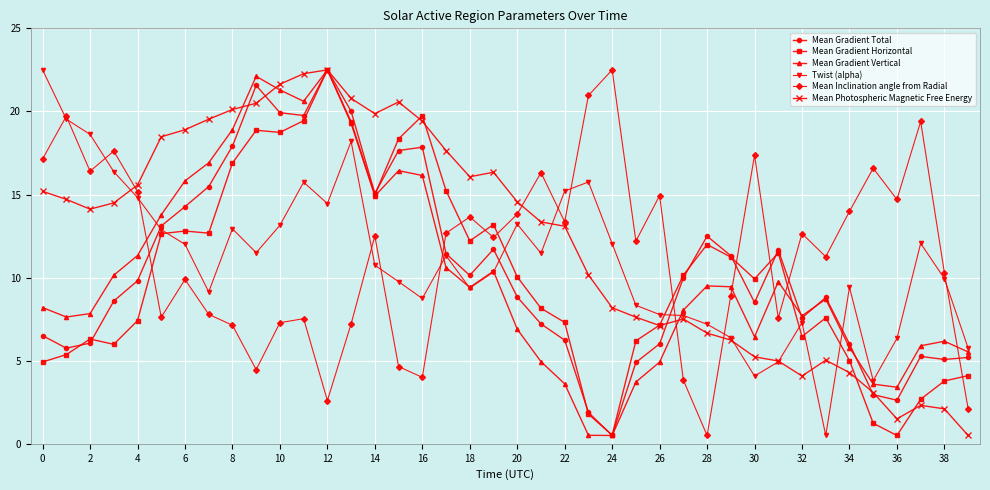

What is the value of the Mean Gradient Total point at the 28th from the left?

10.0